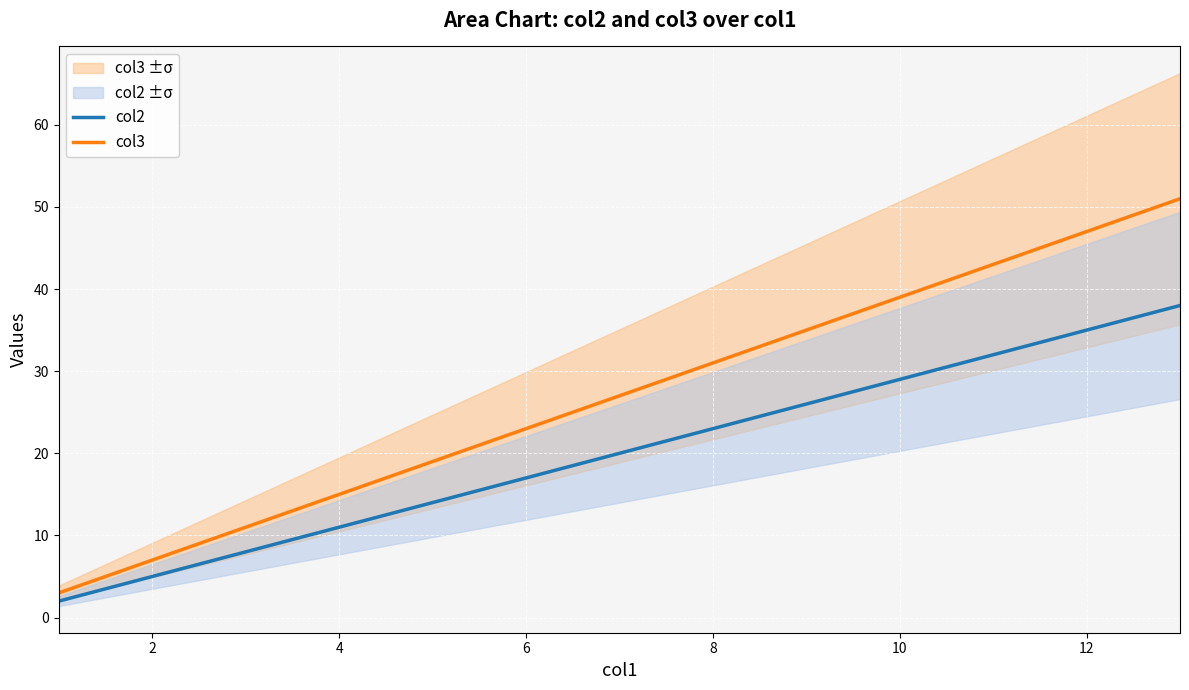

Which series has the largest total across all categories?

col3